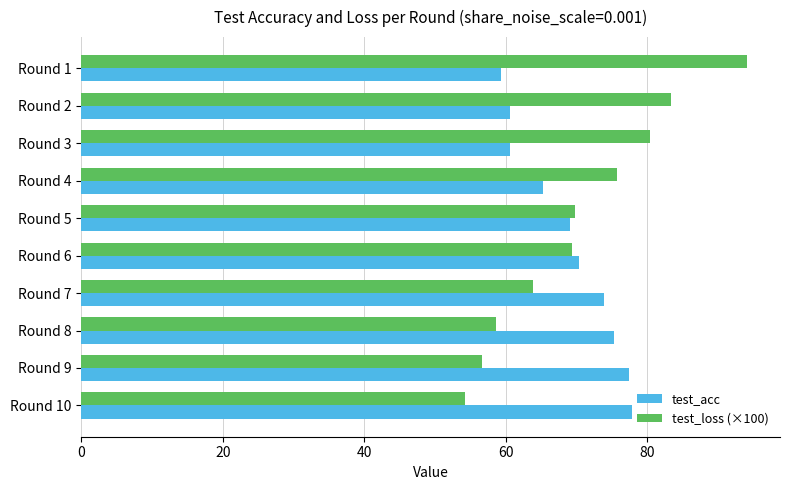

What is the total value across all series at Round 2?

144.0